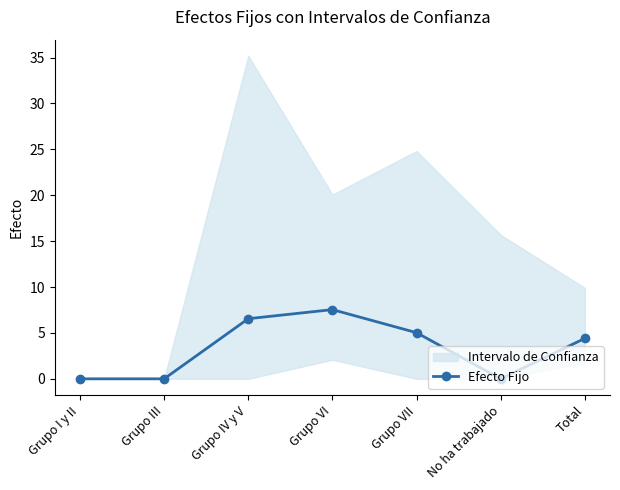

Reading left to right, extract all data points from this chart.

Grupo I y II=0.0	Grupo III=0.0	Grupo IV y V=6.5	Grupo VI=7.5	Grupo VII=5.0	No ha trabajado=0.0	Total=4.4